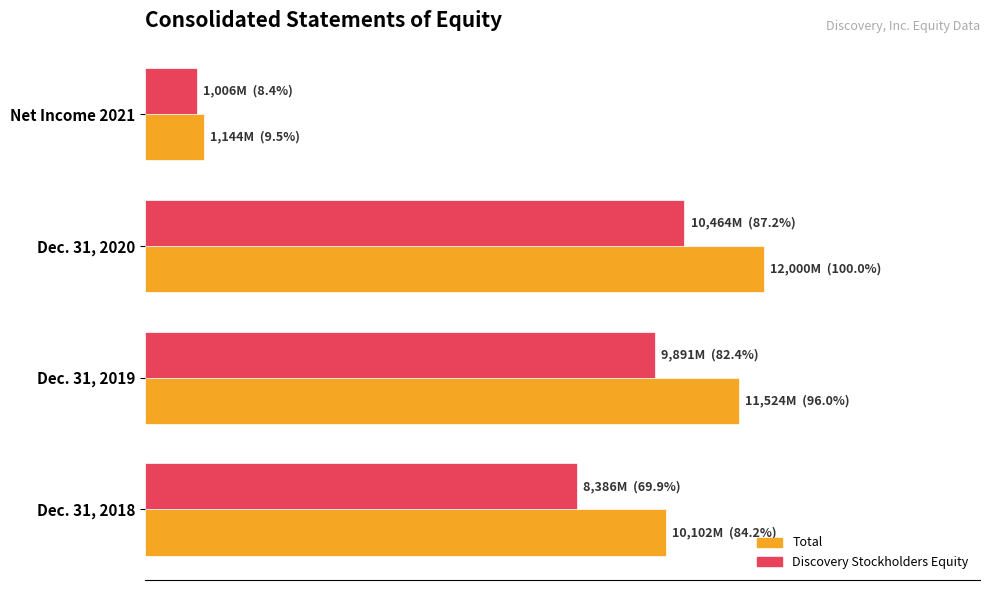

At which category is the sum across all series the highest?

Dec. 31, 2020